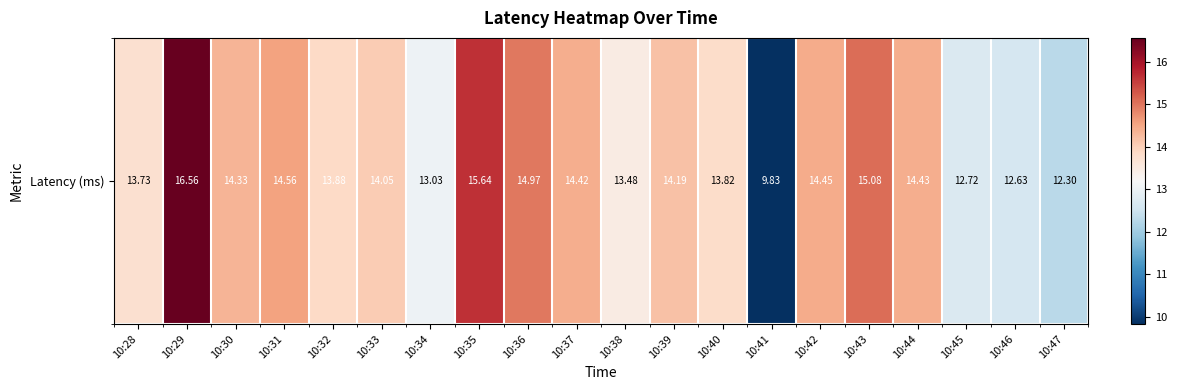

What is the difference between the maximum and second lowest values?

4.3